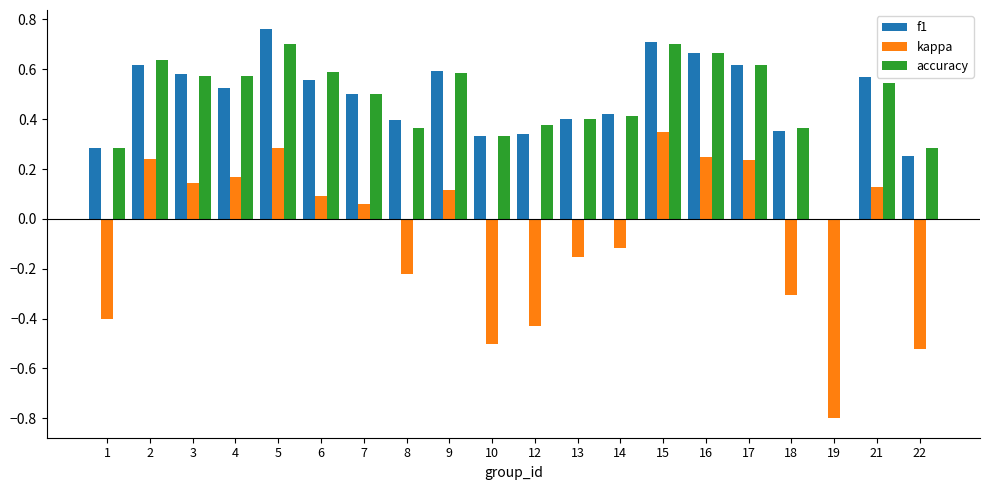

How many values in kappa are above zero?

11